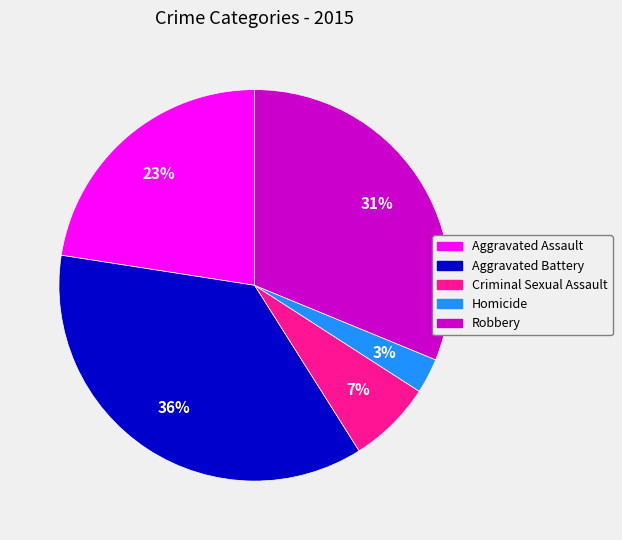

Is there any slice that represents more than half of the pie?

No